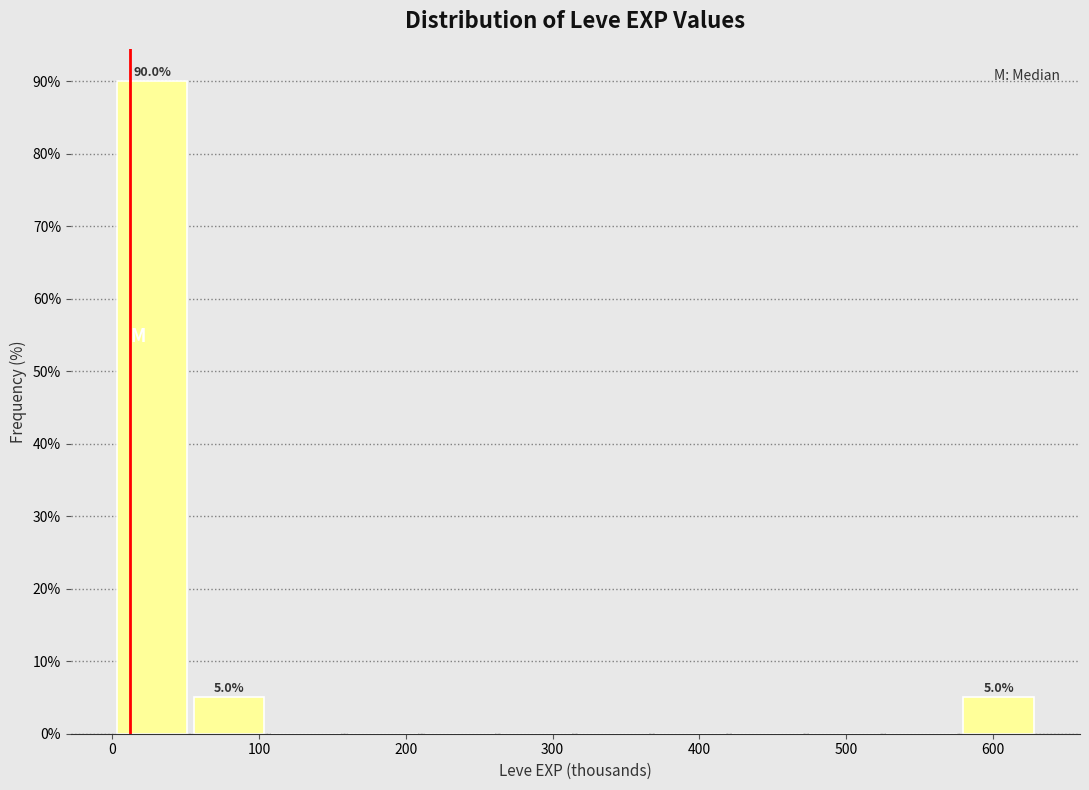

Which range on the x-axis has the tallest bar?

0 to 50